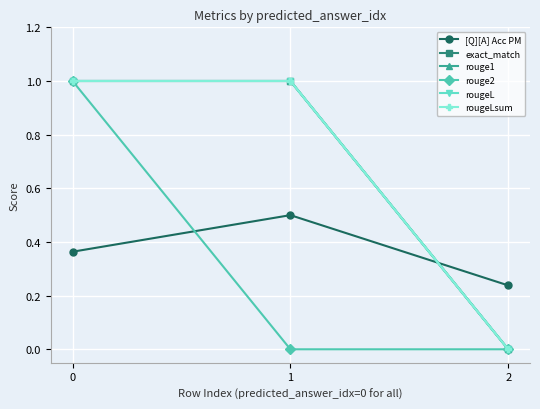

Rank the series at 2 from lowest to highest value.

exact_match, rouge1, rouge2, rougeL, rougeLsum, [Q][A] Acc PM